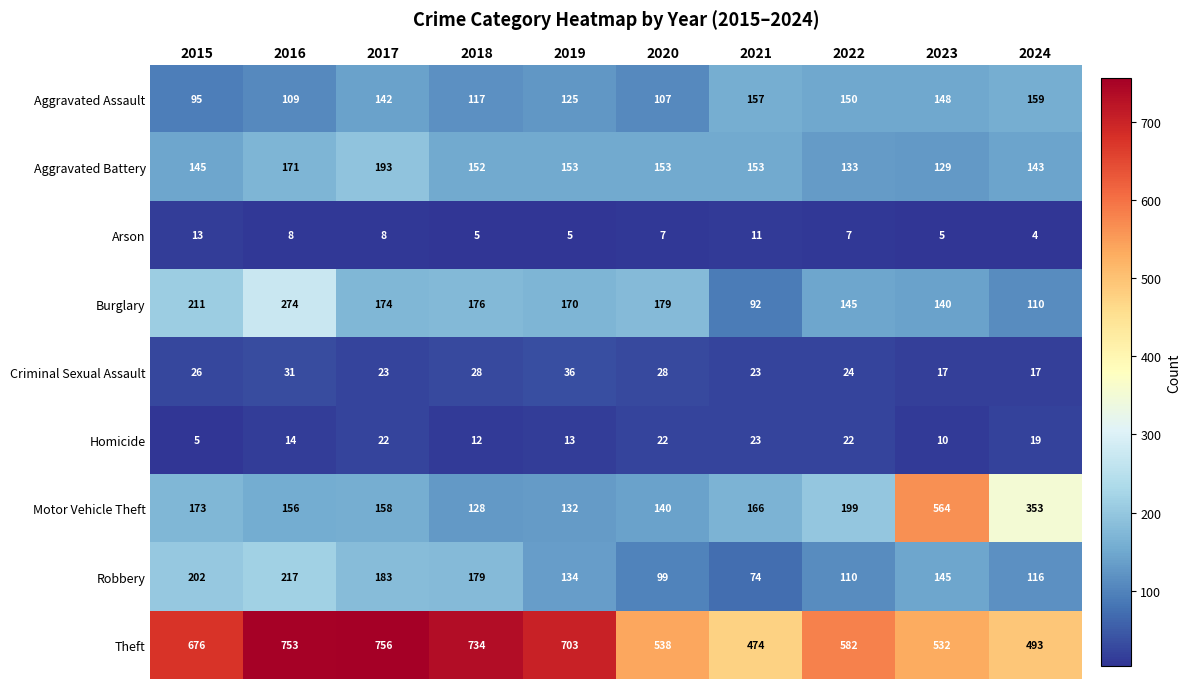

The value of Arson at 2022 is 7. True or false?

True